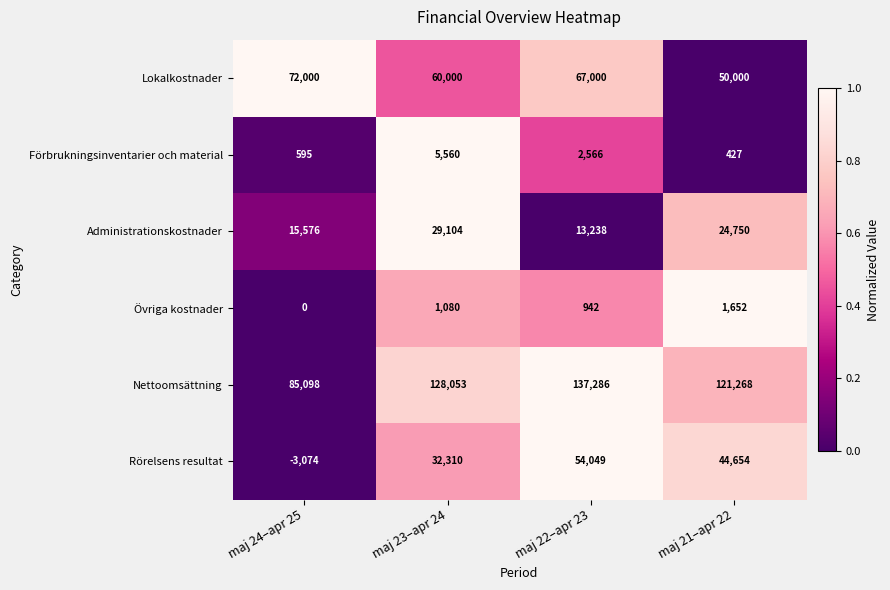

What is the difference between the highest and lowest values at maj 22–apr 23?

136344